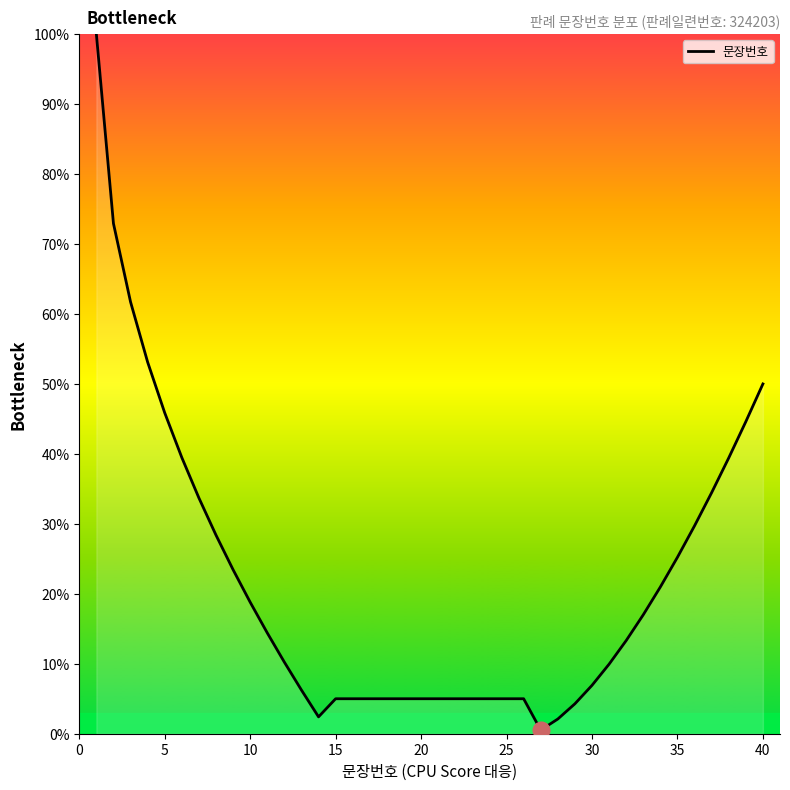

What is the difference between the maximum and minimum values?

99.5